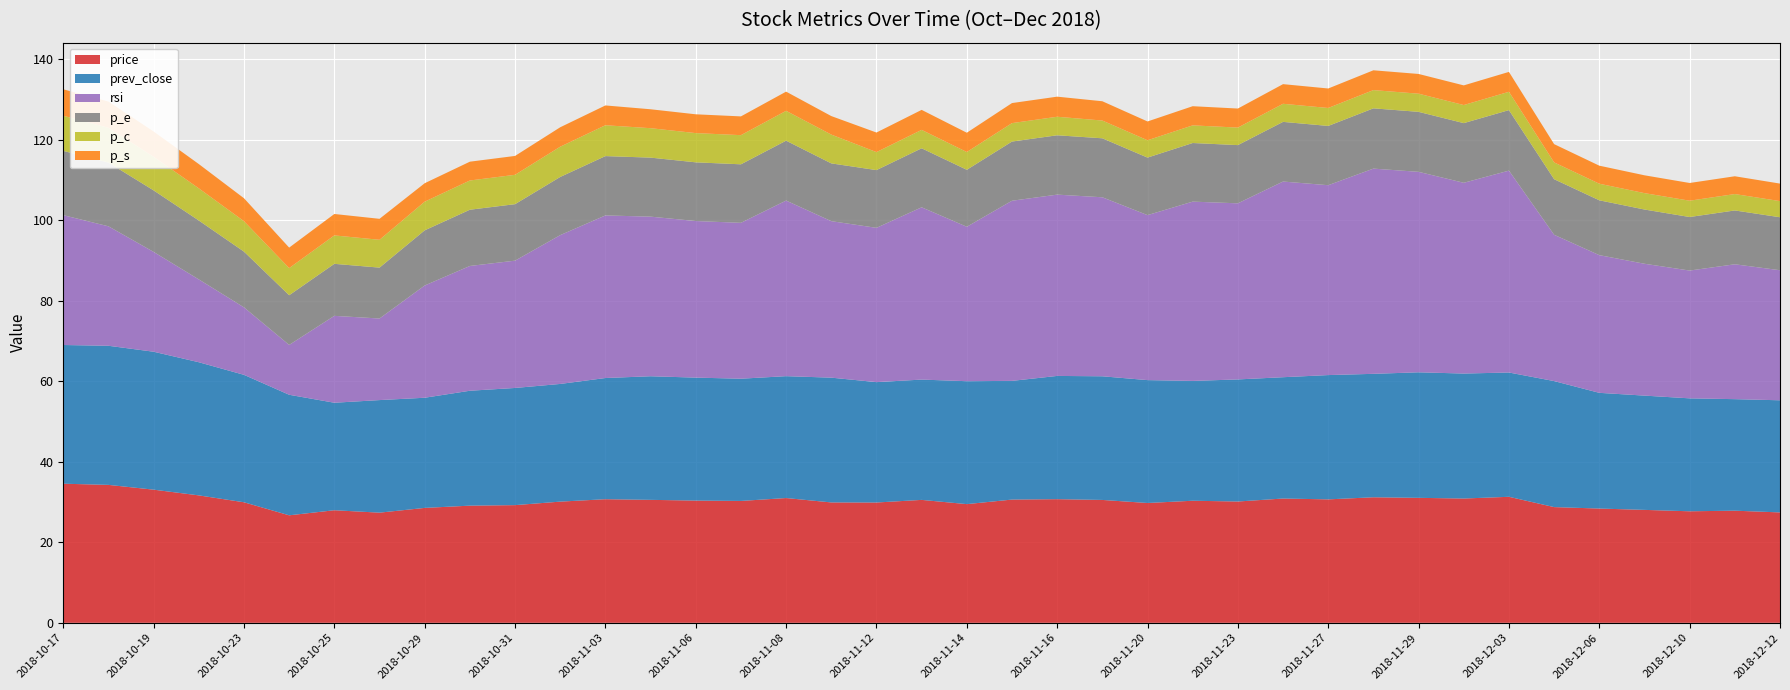

Reading left to right, transcribe all the data shown in this chart.

price: 2018-10-17=34.5	2018-10-18=34.3	2018-10-19=33.1	2018-10-22=31.6	2018-10-23=29.9	2018-10-24=26.7	2018-10-25=28.0	2018-10-26=27.4	2018-10-29=28.5	2018-10-30=29.1	2018-10-31=29.2	2018-11-01=30.1	2018-11-03=30.7	2018-11-05=30.5	2018-11-06=30.4	2018-11-07=30.3	2018-11-08=31.0	2018-11-09=29.9	2018-11-12=29.9	2018-11-13=30.5	2018-11-14=29.5	2018-11-15=30.6	2018-11-16=30.7	2018-11-19=30.5	2018-11-20=29.8	2018-11-21=30.3	2018-11-23=30.1	2018-11-26=30.9	2018-11-27=30.7	2018-11-28=31.2	2018-11-29=31.0	2018-11-30=30.9	2018-12-03=31.3	2018-12-04=28.7	2018-12-06=28.4	2018-12-07=28.1	2018-12-10=27.7	2018-12-11=27.9	2018-12-12=27.4
prev_close: 2018-10-17=34.5	2018-10-18=34.5	2018-10-19=34.3	2018-10-22=33.1	2018-10-23=31.6	2018-10-24=29.9	2018-10-25=26.7	2018-10-26=28.0	2018-10-29=27.4	2018-10-30=28.5	2018-10-31=29.1	2018-11-01=29.2	2018-11-03=30.1	2018-11-05=30.7	2018-11-06=30.5	2018-11-07=30.4	2018-11-08=30.3	2018-11-09=31.0	2018-11-12=29.9	2018-11-13=29.9	2018-11-14=30.5	2018-11-15=29.5	2018-11-16=30.6	2018-11-19=30.7	2018-11-20=30.5	2018-11-21=29.8	2018-11-23=30.3	2018-11-26=30.1	2018-11-27=30.9	2018-11-28=30.7	2018-11-29=31.2	2018-11-30=31.0	2018-12-03=30.9	2018-12-04=31.3	2018-12-06=28.7	2018-12-07=28.4	2018-12-10=28.1	2018-12-11=27.7	2018-12-12=27.9
rsi: 2018-10-17=32.2	2018-10-18=29.7	2018-10-19=24.8	2018-10-22=20.6	2018-10-23=16.8	2018-10-24=12.4	2018-10-25=21.6	2018-10-26=20.3	2018-10-29=27.9	2018-10-30=31.0	2018-10-31=31.6	2018-11-01=37.0	2018-11-03=40.4	2018-11-05=39.6	2018-11-06=38.9	2018-11-07=38.7	2018-11-08=43.6	2018-11-09=38.9	2018-11-12=38.3	2018-11-13=42.8	2018-11-14=38.4	2018-11-15=44.7	2018-11-16=45.0	2018-11-19=44.5	2018-11-20=41.0	2018-11-21=44.5	2018-11-23=43.7	2018-11-26=48.6	2018-11-27=47.2	2018-11-28=51.0	2018-11-29=49.8	2018-11-30=47.4	2018-12-03=50.1	2018-12-04=36.3	2018-12-06=34.2	2018-12-07=32.8	2018-12-10=31.7	2018-12-11=33.5	2018-12-12=32.3
p_e: 2018-10-17=16.0	2018-10-18=15.8	2018-10-19=15.3	2018-10-22=14.6	2018-10-23=13.8	2018-10-24=12.3	2018-10-25=12.9	2018-10-26=12.6	2018-10-29=13.7	2018-10-30=14.0	2018-10-31=14.0	2018-11-01=14.4	2018-11-03=14.7	2018-11-05=14.7	2018-11-06=14.6	2018-11-07=14.5	2018-11-08=14.9	2018-11-09=14.3	2018-11-12=14.3	2018-11-13=14.7	2018-11-14=14.2	2018-11-15=14.7	2018-11-16=14.7	2018-11-19=14.7	2018-11-20=14.3	2018-11-21=14.6	2018-11-23=14.5	2018-11-26=14.8	2018-11-27=14.7	2018-11-28=15.0	2018-11-29=14.9	2018-11-30=14.8	2018-12-03=15.0	2018-12-04=13.8	2018-12-06=13.6	2018-12-07=13.5	2018-12-10=13.3	2018-12-11=13.4	2018-12-12=13.2
p_c: 2018-10-17=8.7	2018-10-18=8.6	2018-10-19=8.3	2018-10-22=8.0	2018-10-23=7.6	2018-10-24=6.7	2018-10-25=7.1	2018-10-26=6.9	2018-10-29=7.1	2018-10-30=7.3	2018-10-31=7.3	2018-11-01=7.5	2018-11-03=7.7	2018-11-05=7.3	2018-11-06=7.3	2018-11-07=7.2	2018-11-08=7.4	2018-11-09=7.2	2018-11-12=4.5	2018-11-13=4.6	2018-11-14=4.4	2018-11-15=4.6	2018-11-16=4.6	2018-11-19=4.4	2018-11-20=4.3	2018-11-21=4.4	2018-11-23=4.3	2018-11-26=4.5	2018-11-27=4.5	2018-11-28=4.5	2018-11-29=4.5	2018-11-30=4.5	2018-12-03=4.5	2018-12-04=4.2	2018-12-06=4.1	2018-12-07=4.1	2018-12-10=4.0	2018-12-11=4.1	2018-12-12=4.0
p_s: 2018-10-17=6.6	2018-10-18=6.5	2018-10-19=6.3	2018-10-22=6.0	2018-10-23=5.7	2018-10-24=5.1	2018-10-25=5.3	2018-10-26=5.2	2018-10-29=4.6	2018-10-30=4.7	2018-10-31=4.7	2018-11-01=4.8	2018-11-03=4.9	2018-11-05=4.7	2018-11-06=4.7	2018-11-07=4.7	2018-11-08=4.8	2018-11-09=4.6	2018-11-12=4.9	2018-11-13=5.0	2018-11-14=4.8	2018-11-15=5.0	2018-11-16=5.0	2018-11-19=4.8	2018-11-20=4.7	2018-11-21=4.8	2018-11-23=4.7	2018-11-26=4.9	2018-11-27=4.8	2018-11-28=4.9	2018-11-29=4.9	2018-11-30=4.9	2018-12-03=4.9	2018-12-04=4.5	2018-12-06=4.5	2018-12-07=4.4	2018-12-10=4.4	2018-12-11=4.4	2018-12-12=4.3